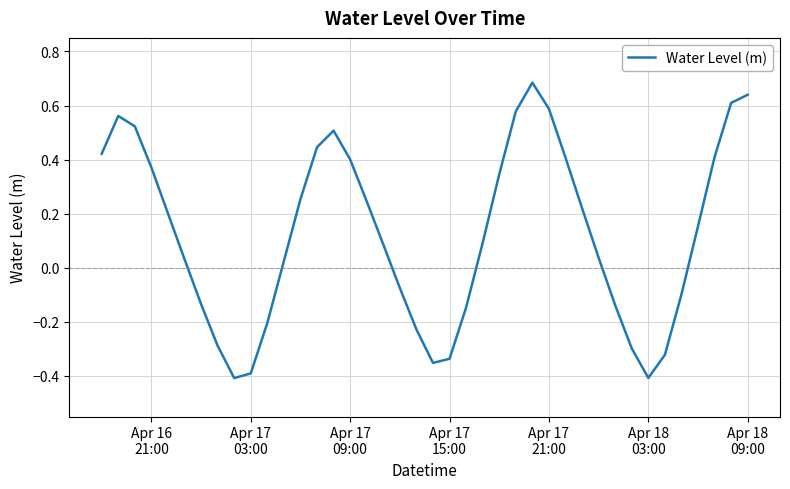

What is the difference between the maximum and minimum values?

1.1